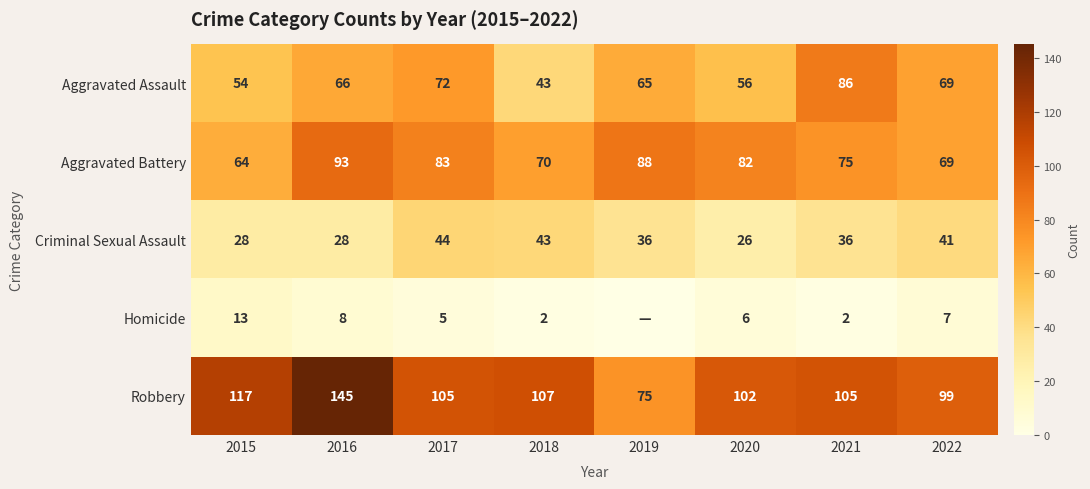

How many values in the Aggravated Battery series are below 82?

4